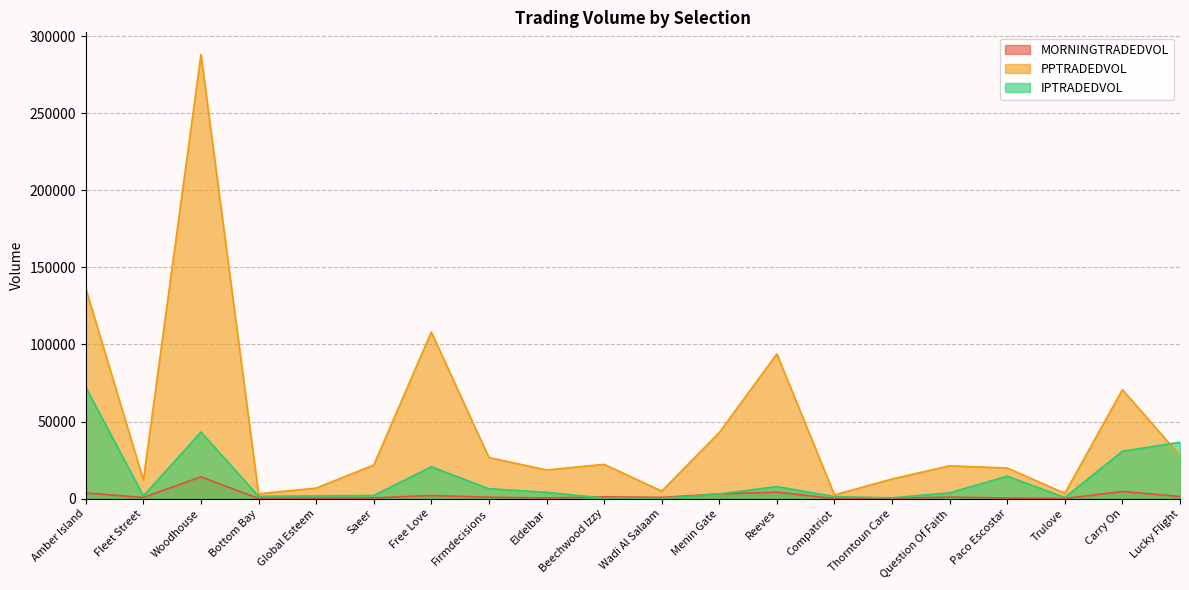

At which label does IPTRADEDVOL first exceed 3772?

Amber Island